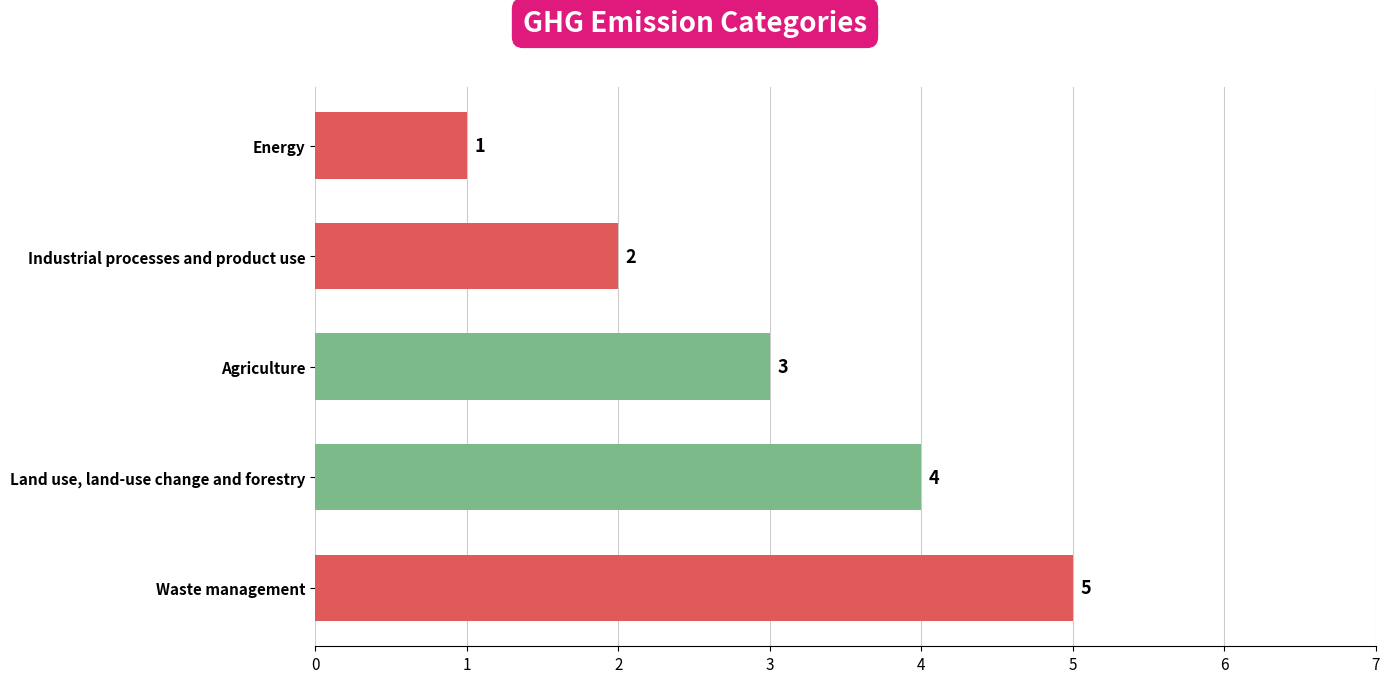

How many values are between 2 and 4?

3